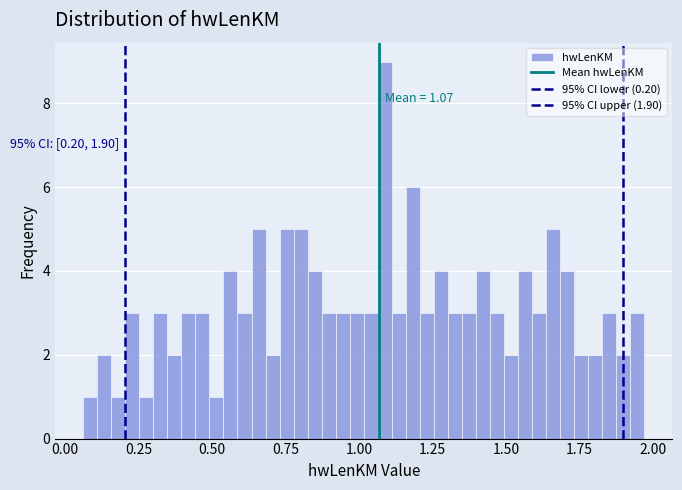

Read against the x-axis, roughly where is the centre of the tallest bar?

1.10